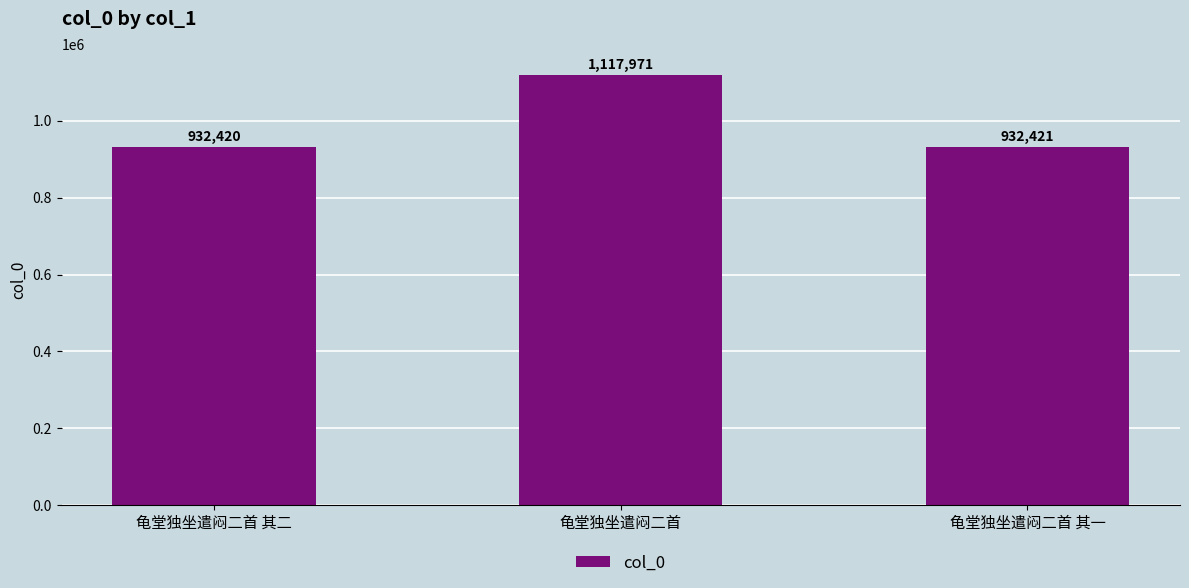

What is the sum of the values at 龟堂独坐遣闷二首 and 龟堂独坐遣闷二首 其一?

2050392